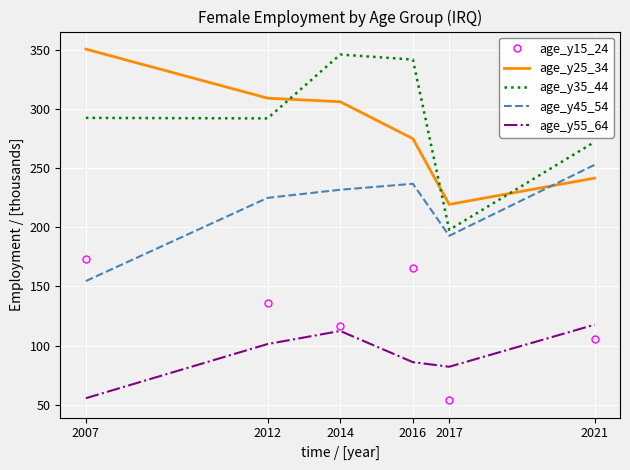

True or false: age_y25_34 and age_y55_64 intersect in this chart.

False